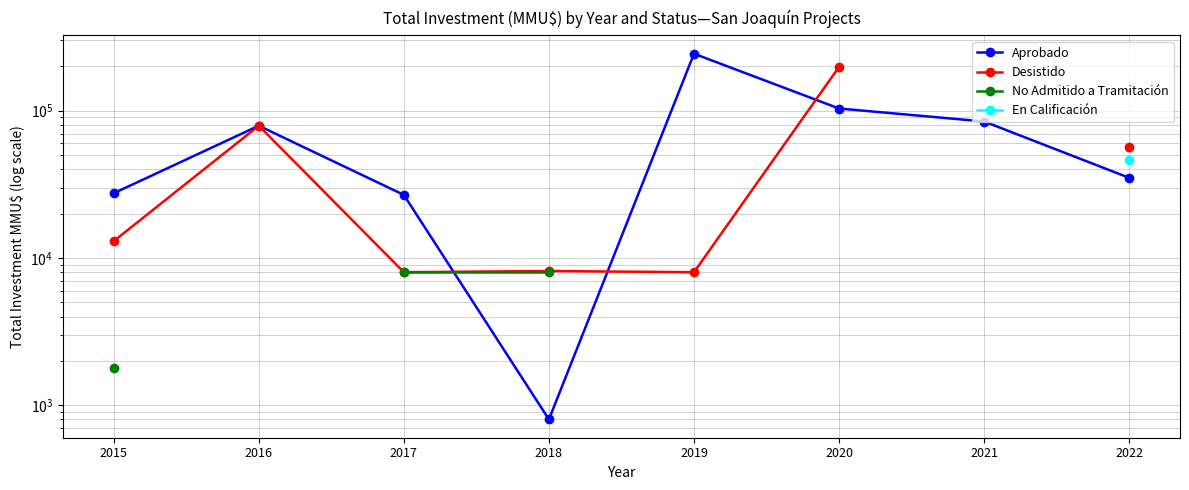

How many intersections are there between Aprobado and Desistido?

3